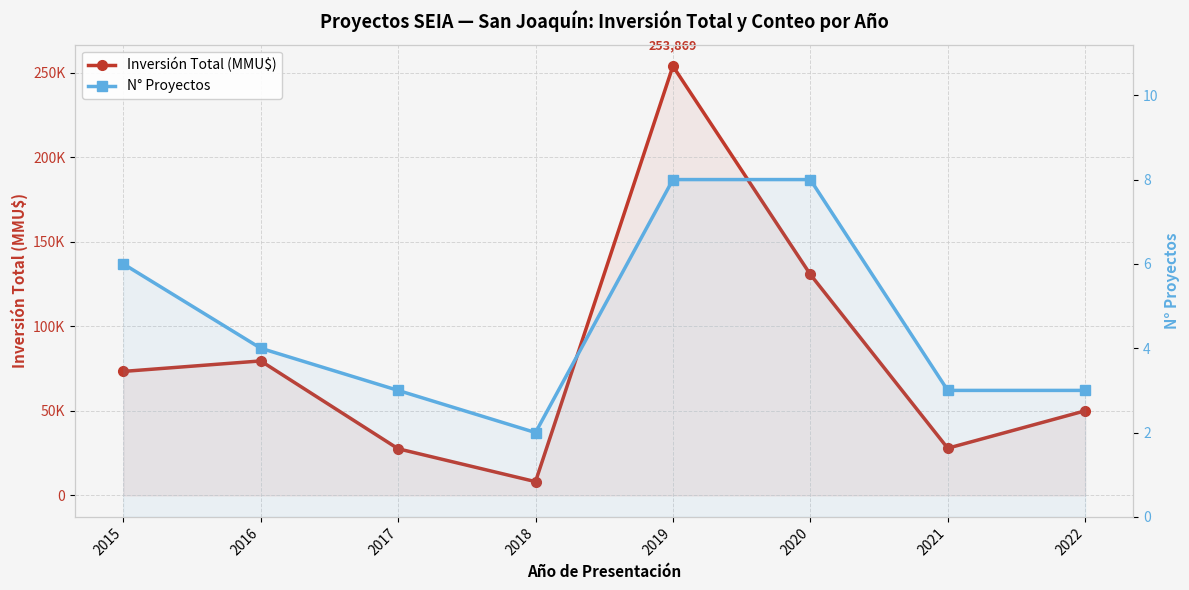

What value does the Inversión Total (MMU$) series have at 2019, to the nearest 10?

253870